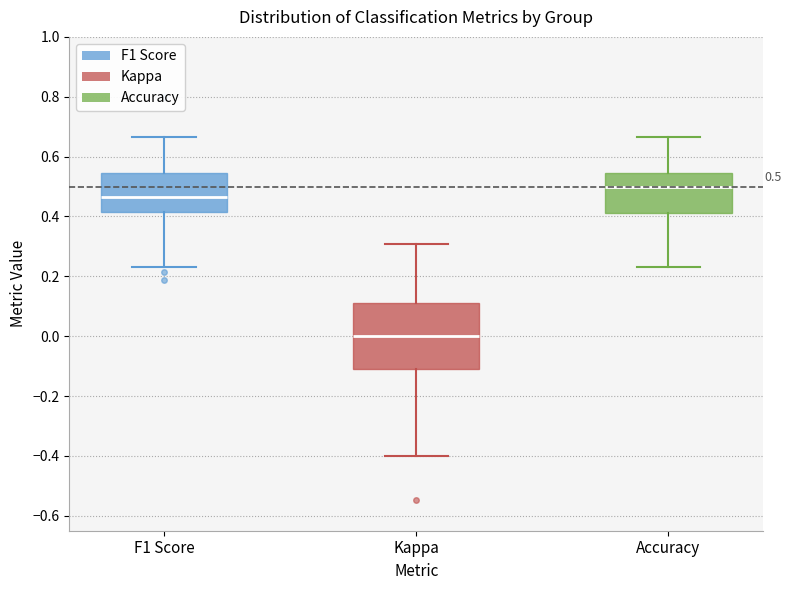

Comparing the boxes themselves (not the whiskers), which one is the tallest?

Kappa